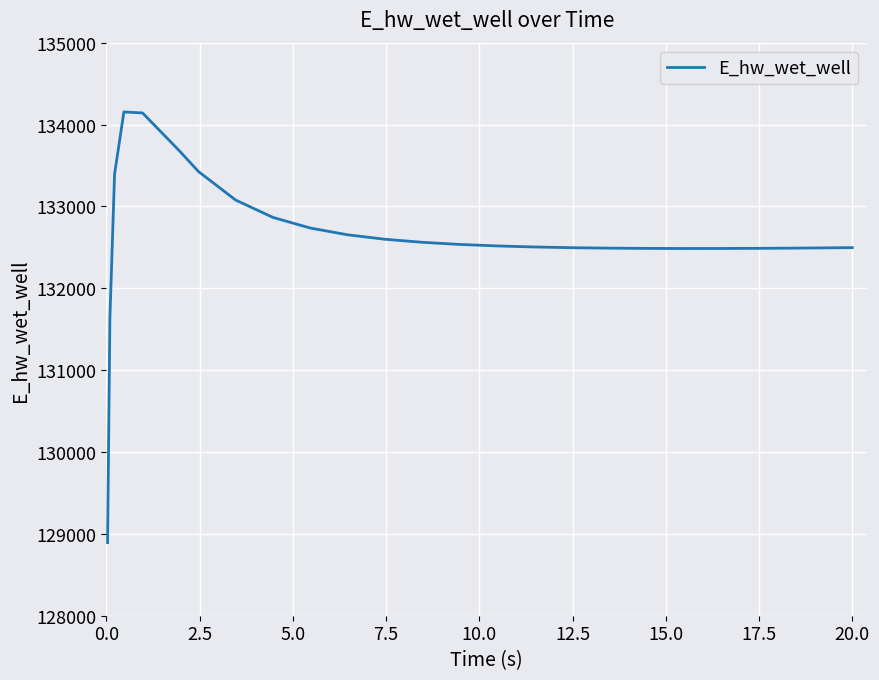

What is the greatest value displayed?

134153.6